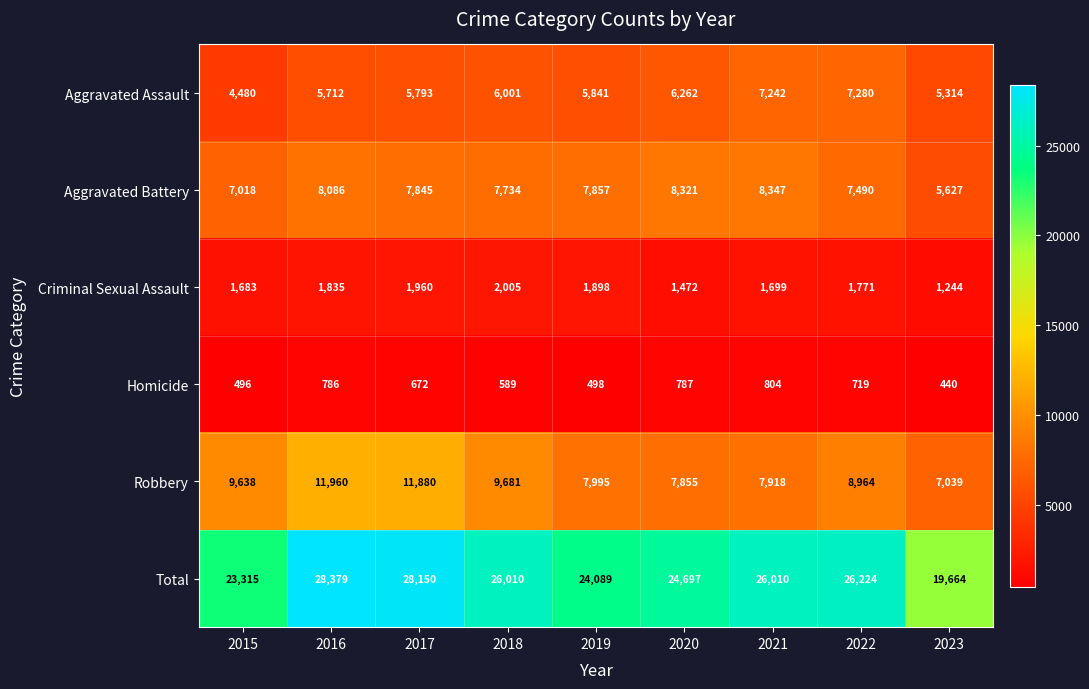

At 2019, list the series in order from smallest to largest.

Homicide, Criminal Sexual Assault, Aggravated Assault, Aggravated Battery, Robbery, Total